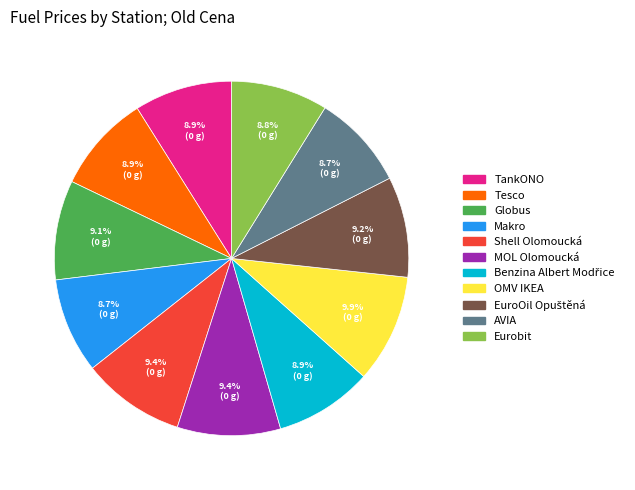

Approximately how many times larger is the value at Eurobit compared to OMV IKEA?

0.9